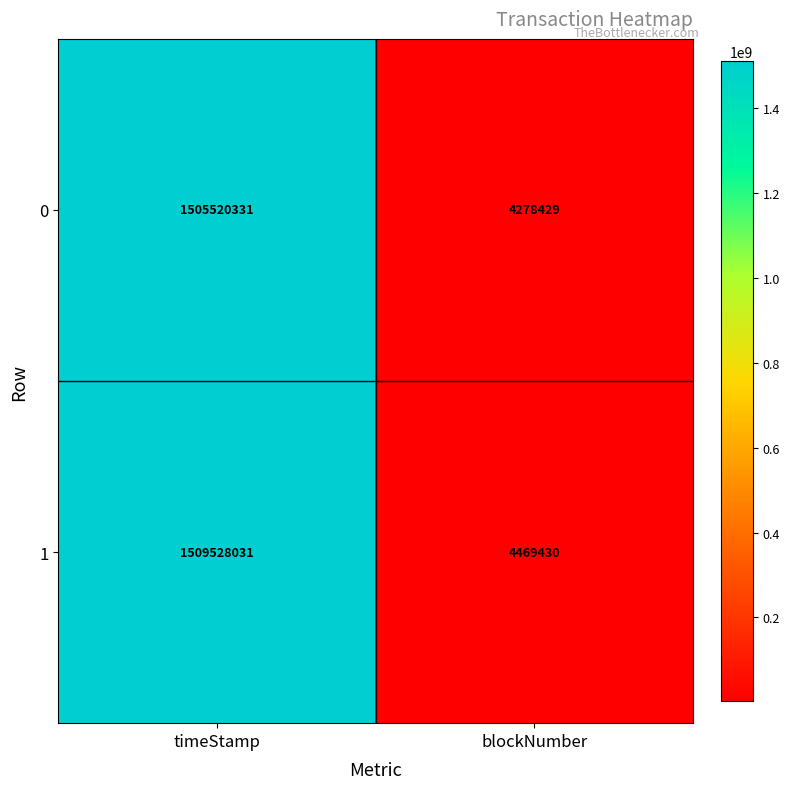

Which series changed the most between timeStamp and blockNumber?

1